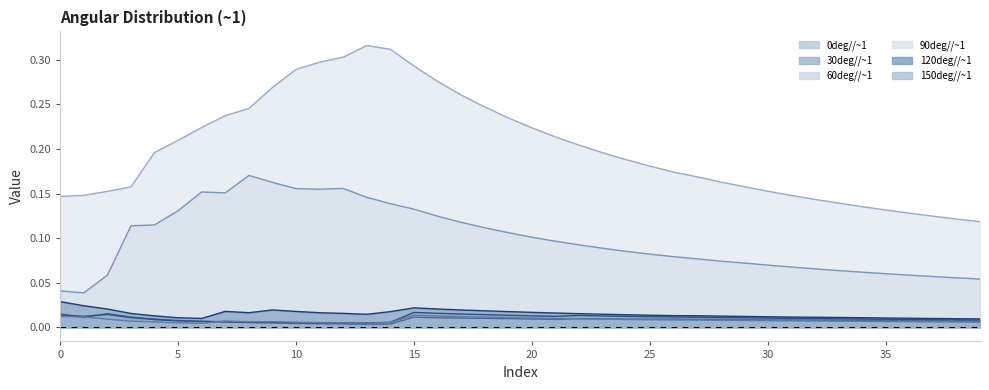

At which label does 30deg//~1 reach its minimum?

11